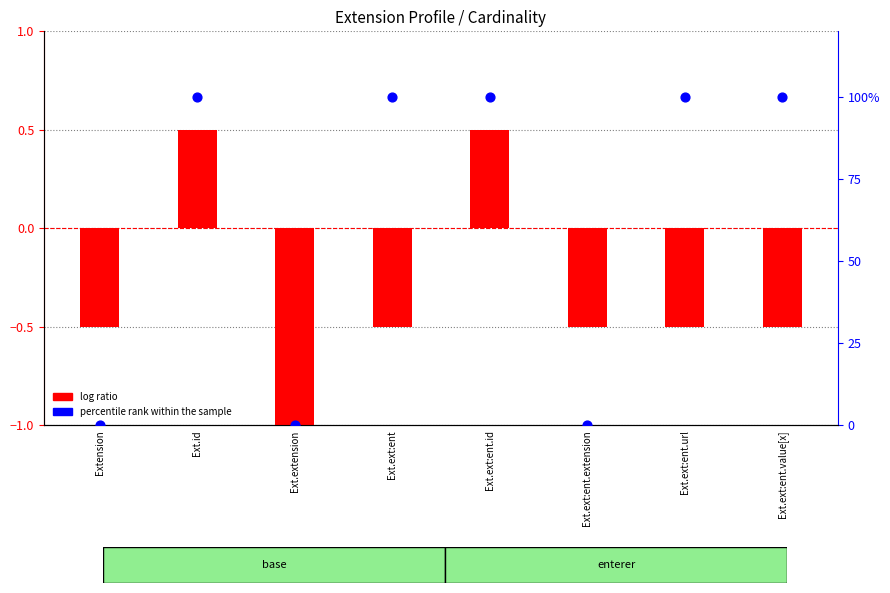

Which series has the largest total across all categories?

percentile rank within the sample